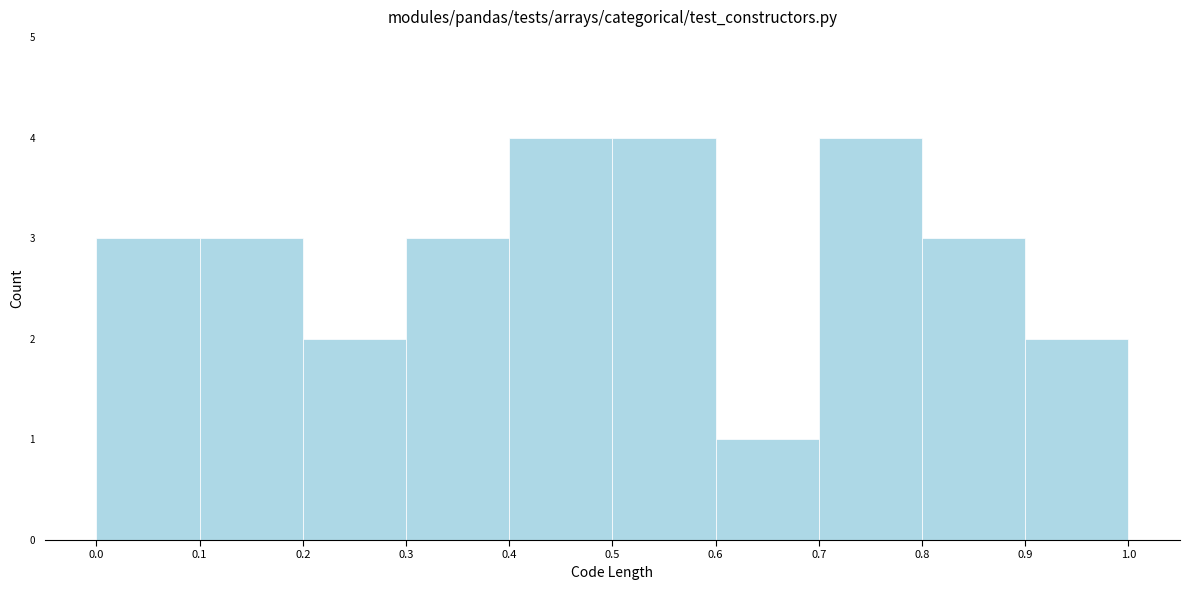

Reading left to right, transcribe this chart: for each bar, give the range it covers on the x-axis and its height. The values are not printed on the chart, so give them approximately, as read against the axis.

0.0 to 0.1: 3
0.1 to 0.2: 3
0.2 to 0.3: 2
0.3 to 0.4: 3
0.4 to 0.5: 4
0.5 to 0.6: 4
0.6 to 0.7: 1
0.7 to 0.8: 4
0.8 to 0.9: 3
0.9 to 1.0: 2